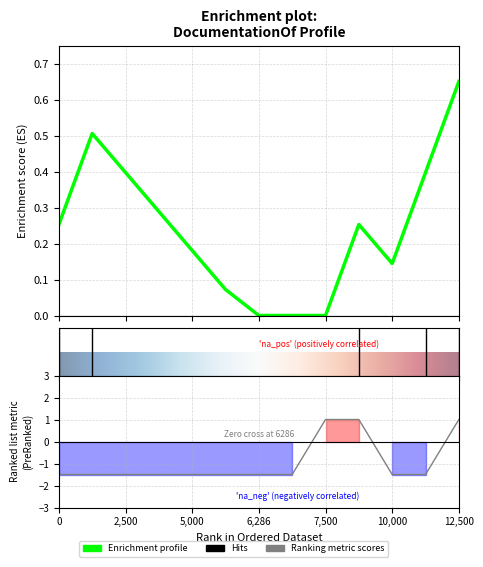

What is the difference between the maximum and minimum values?

2.5